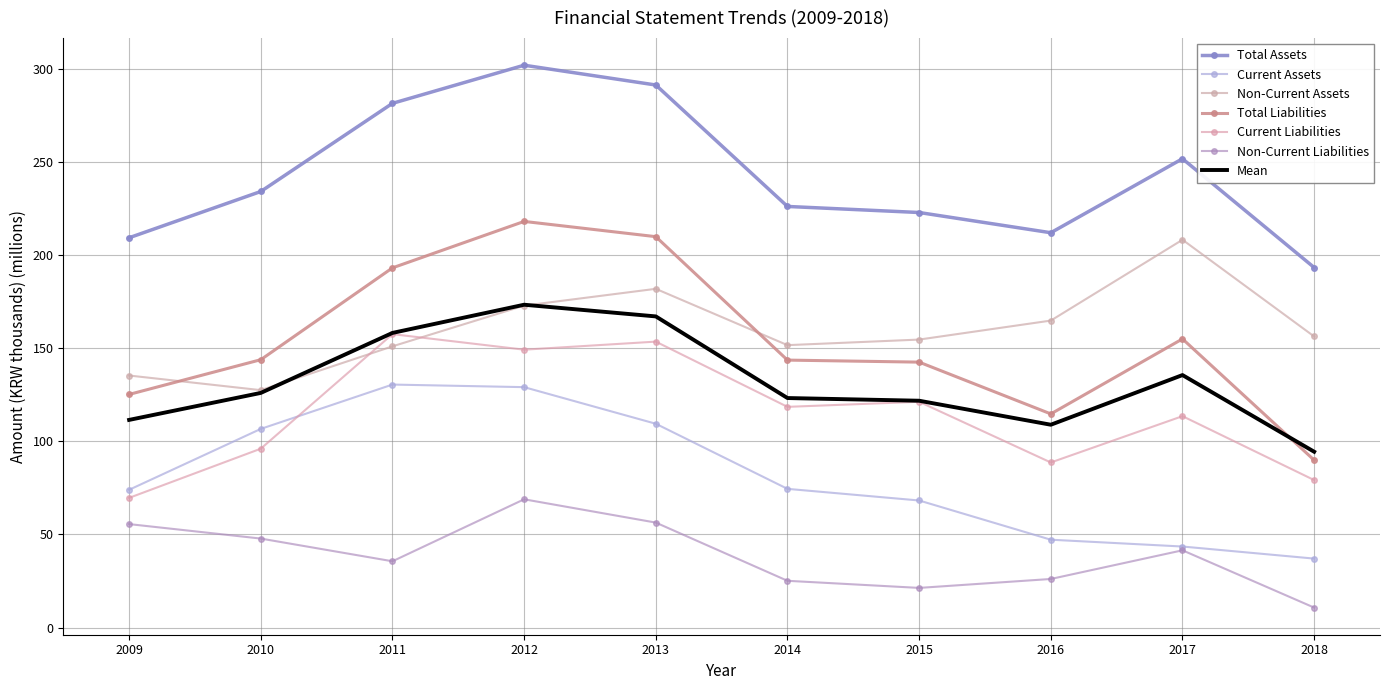

How many distinct data groups are displayed?

7